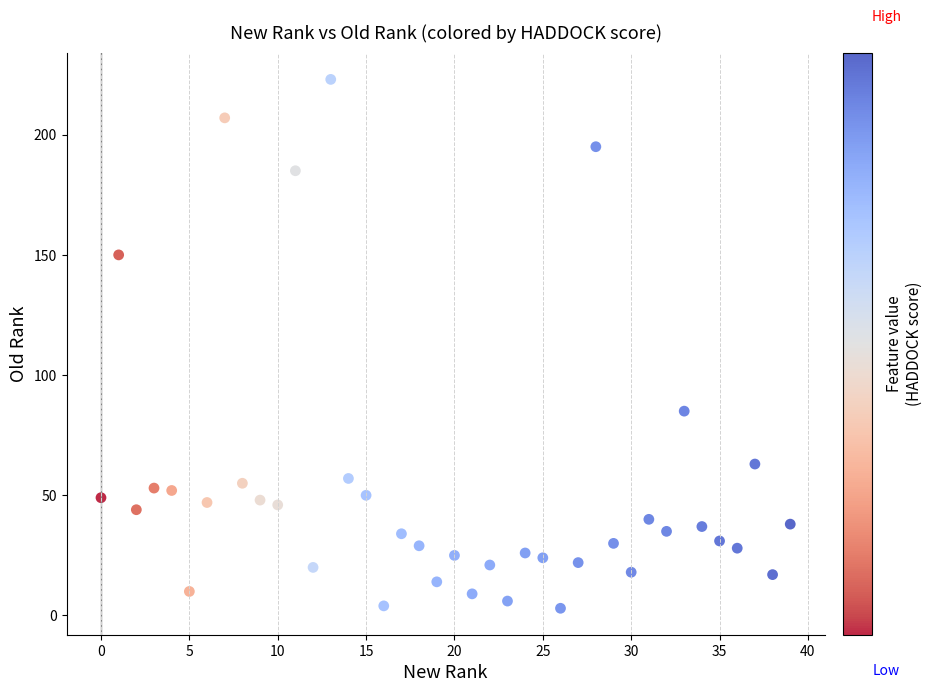

What is the range of Y values (max minus min)?

220